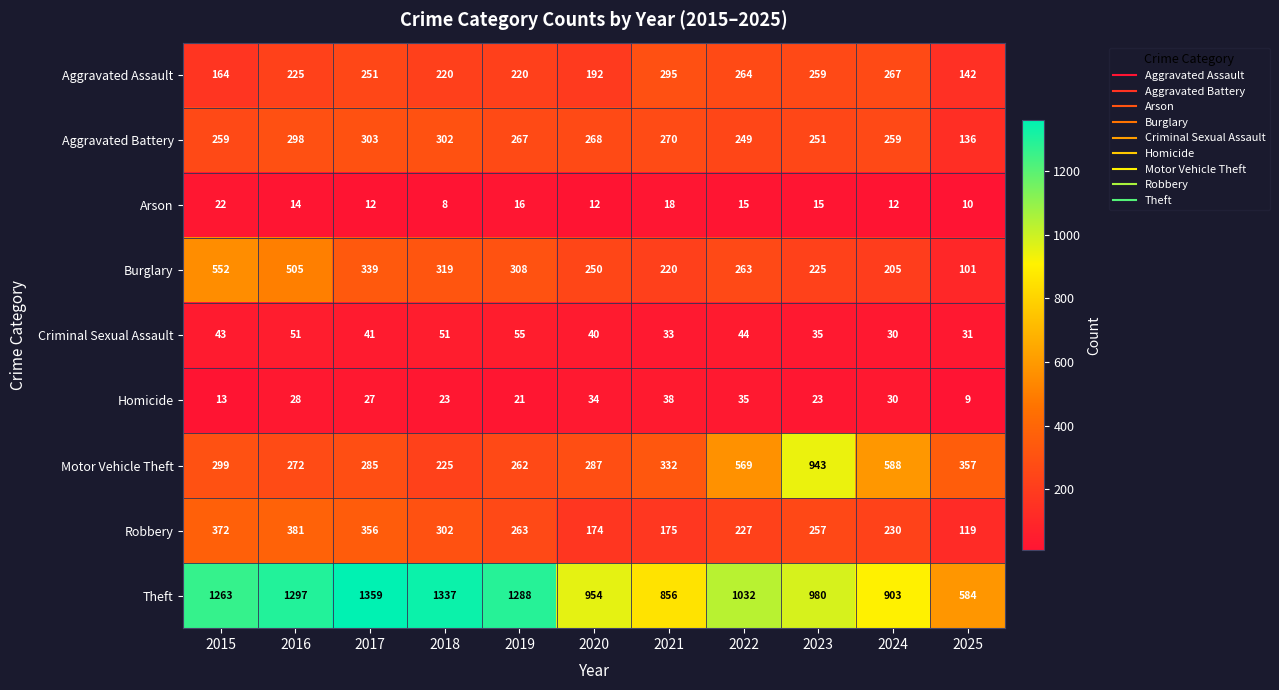

What is the difference between the maximum and minimum values in the Criminal Sexual Assault series?

25